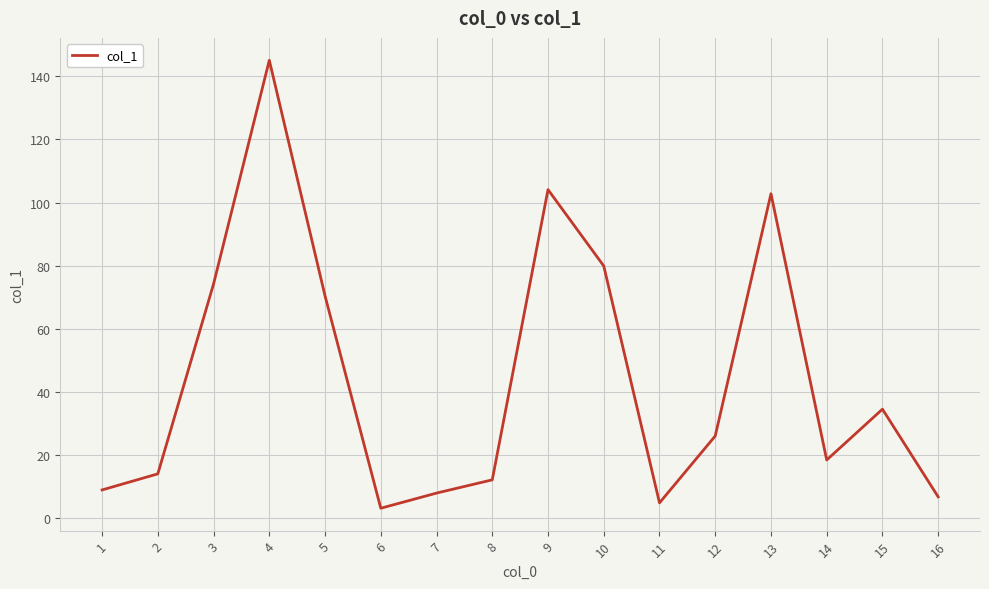

Is it true that the value at 12 is 26.0?

True